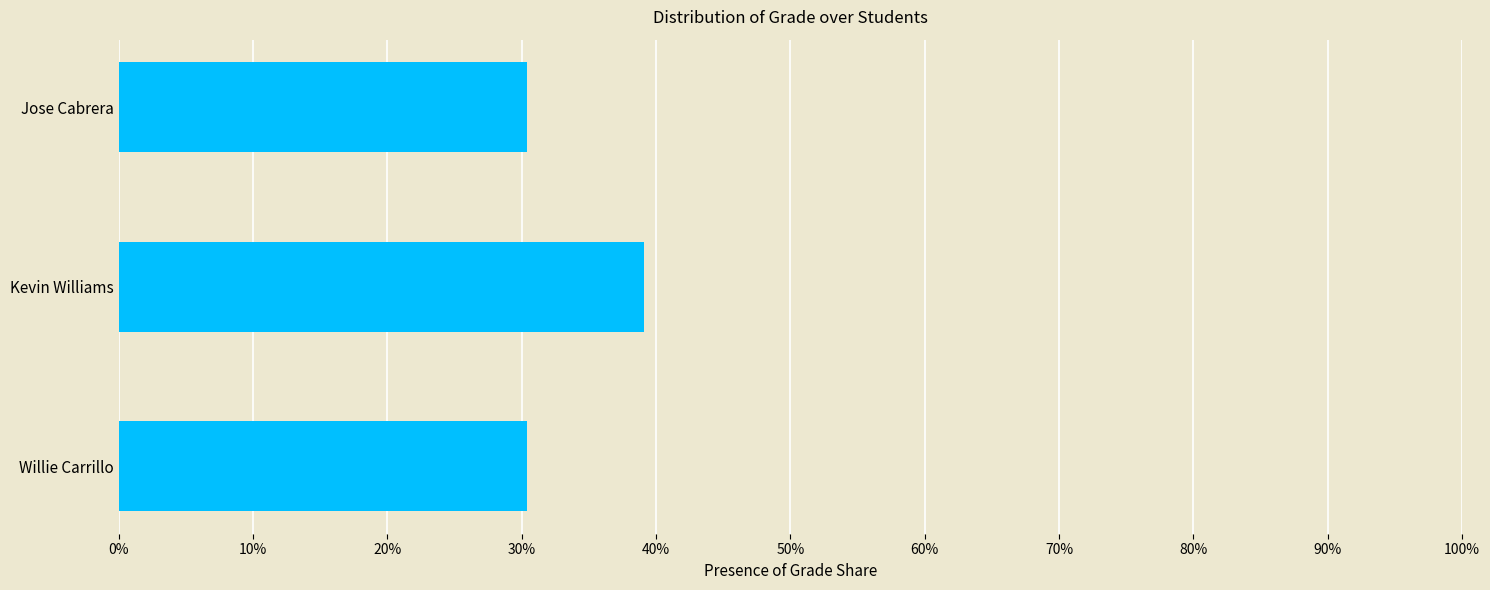

Are the bars horizontal?

Yes